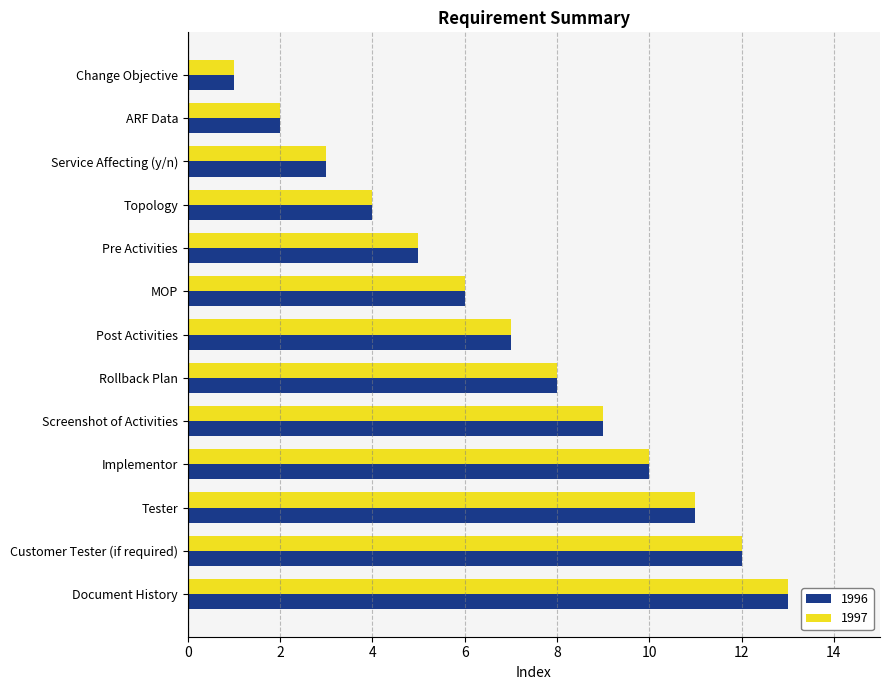

Is the value of 1997 at Document History greater than the value of 1996 at Post Activities?

Yes